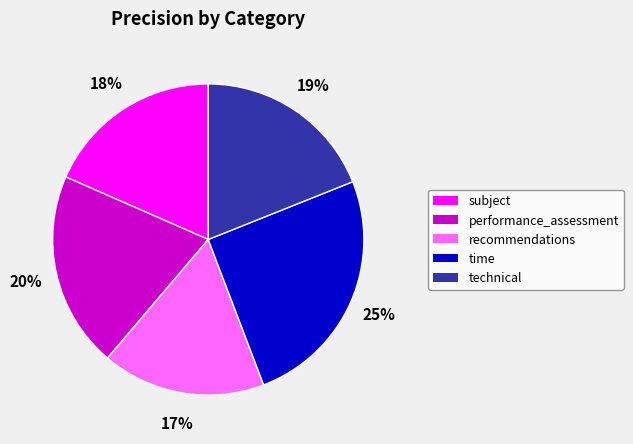

Between time and performance_assessment, which is larger?

time